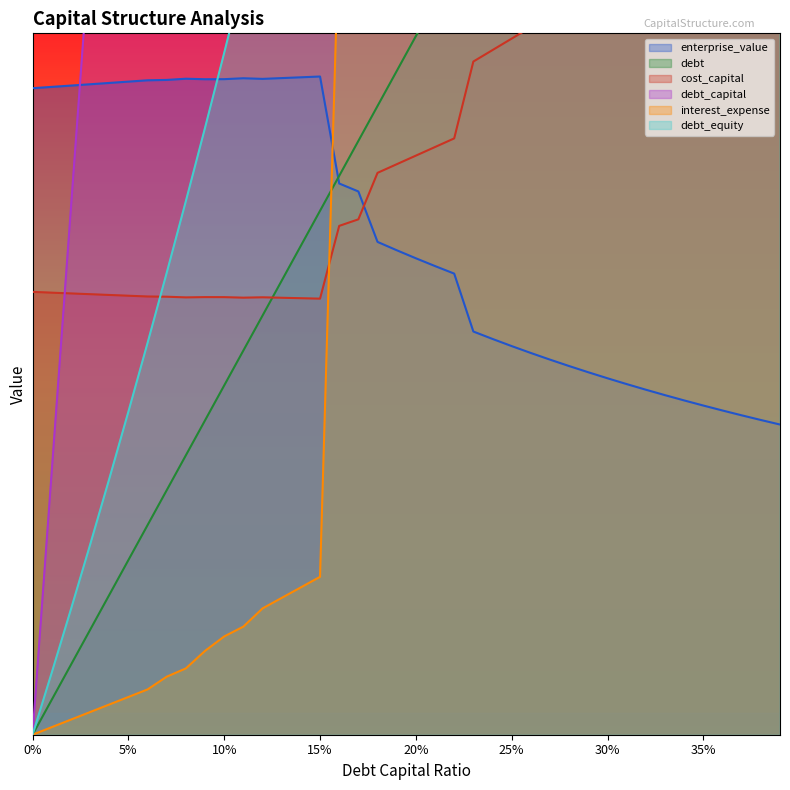

Rank the series by their maximum value, from lowest to highest.

enterprise_value, cost_capital, debt_capital, interest_expense, debt_equity, debt